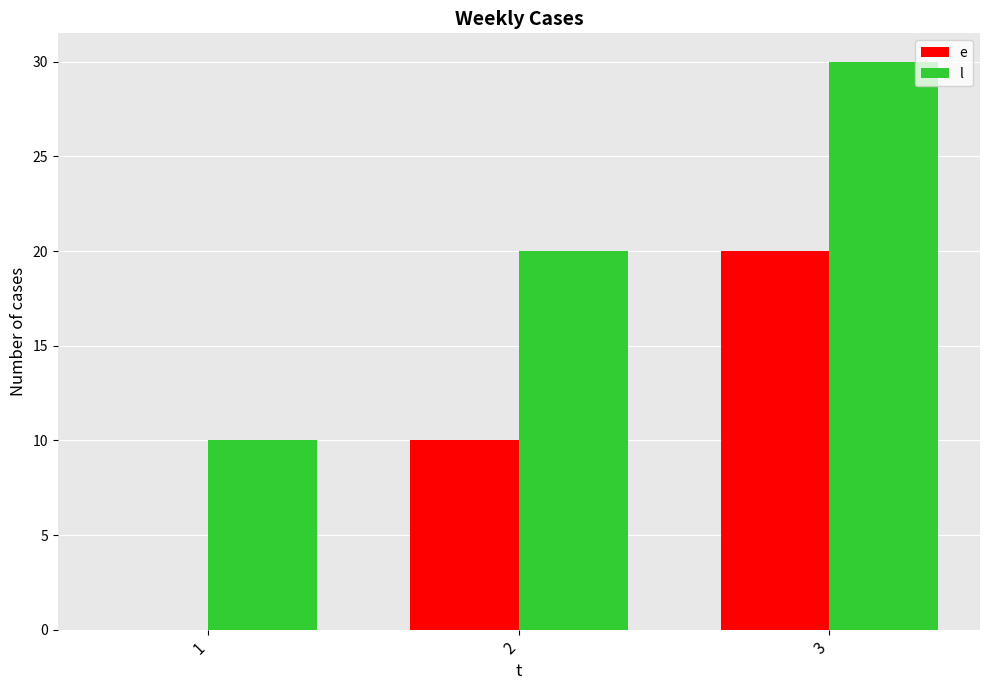

What is the sum of all l values?

60